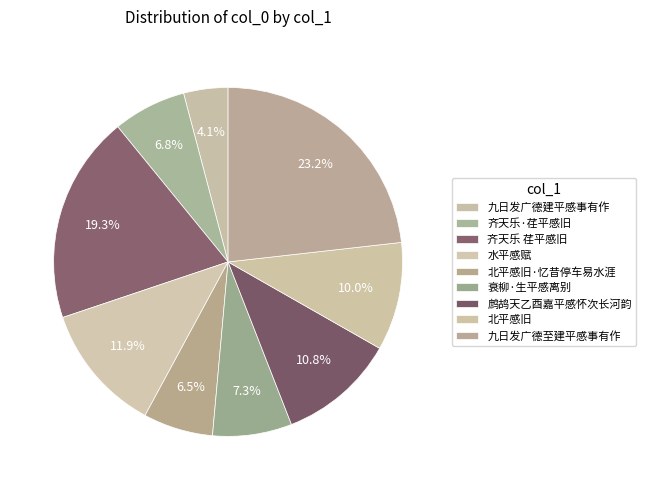

Rank the categories by value from lowest to highest.

九日发广德建平感事有作, 北平感旧·忆昔停车易水涯, 齐天乐·荏平感旧, 衰柳·生平感离别, 北平感旧, 鹧鸪天乙酉嘉平感怀次长河韵, 水平感赋, 齐天乐 荏平感旧, 九日发广德至建平感事有作